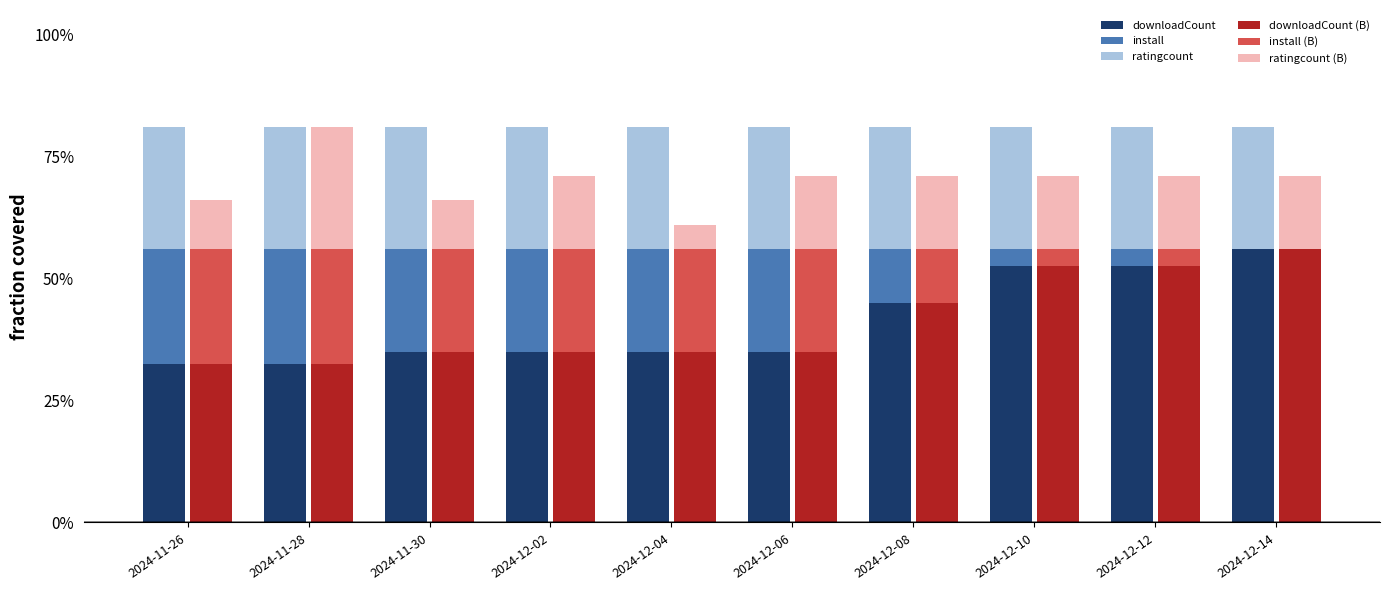

Where is install (B) nearest to the value 0?

2024-12-14